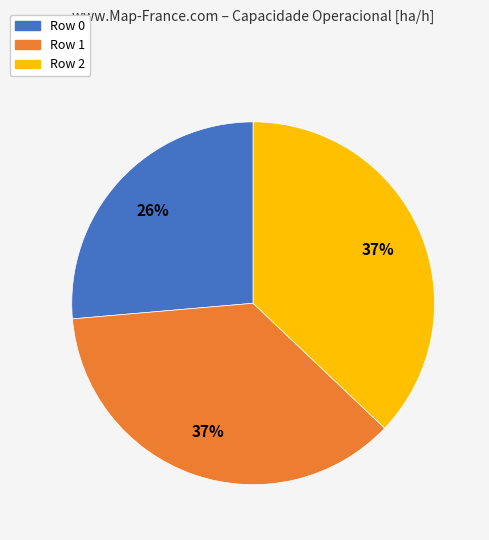

True or false: Row 2 accounts for 37% of the total.

True